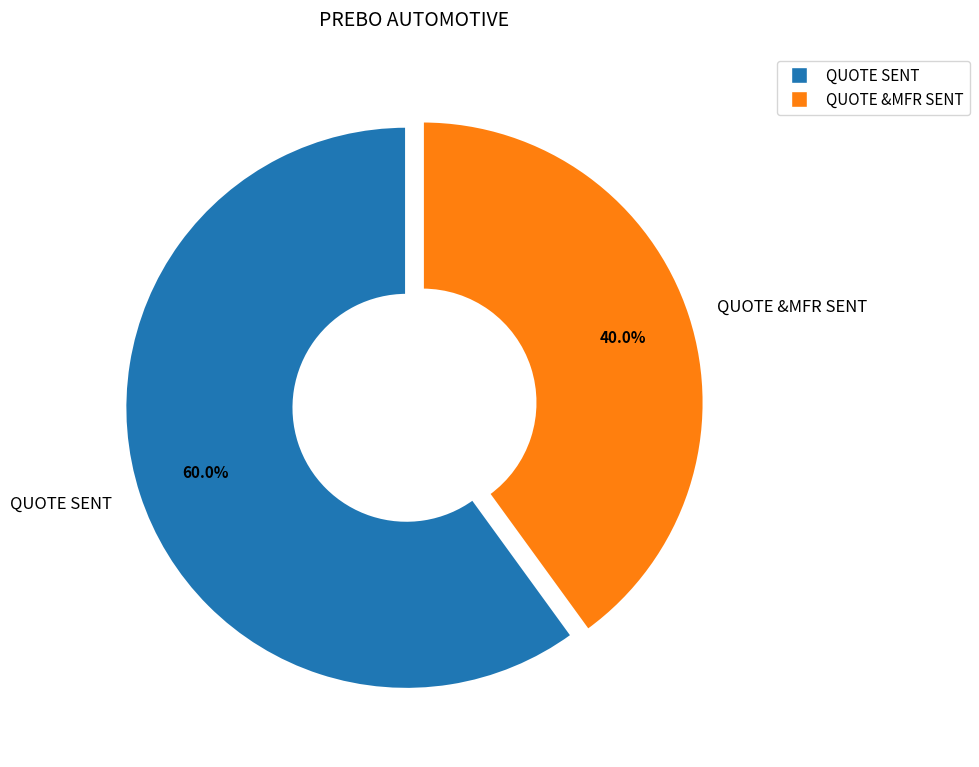

To the nearest percent, what is the average slice percentage?

50%